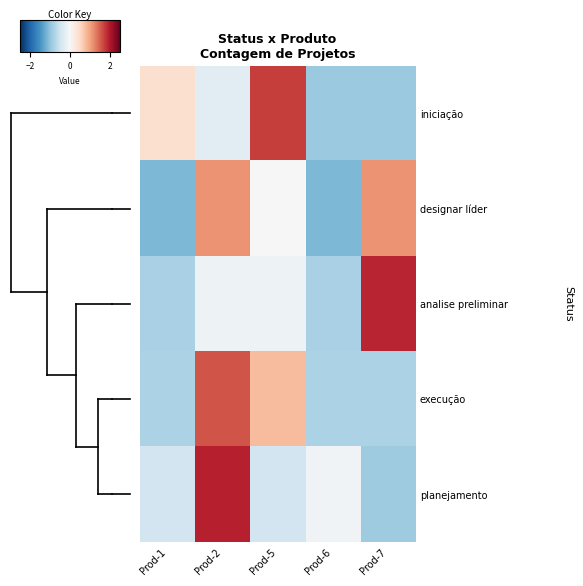

At how many categories does at least one series exceed 0?

4